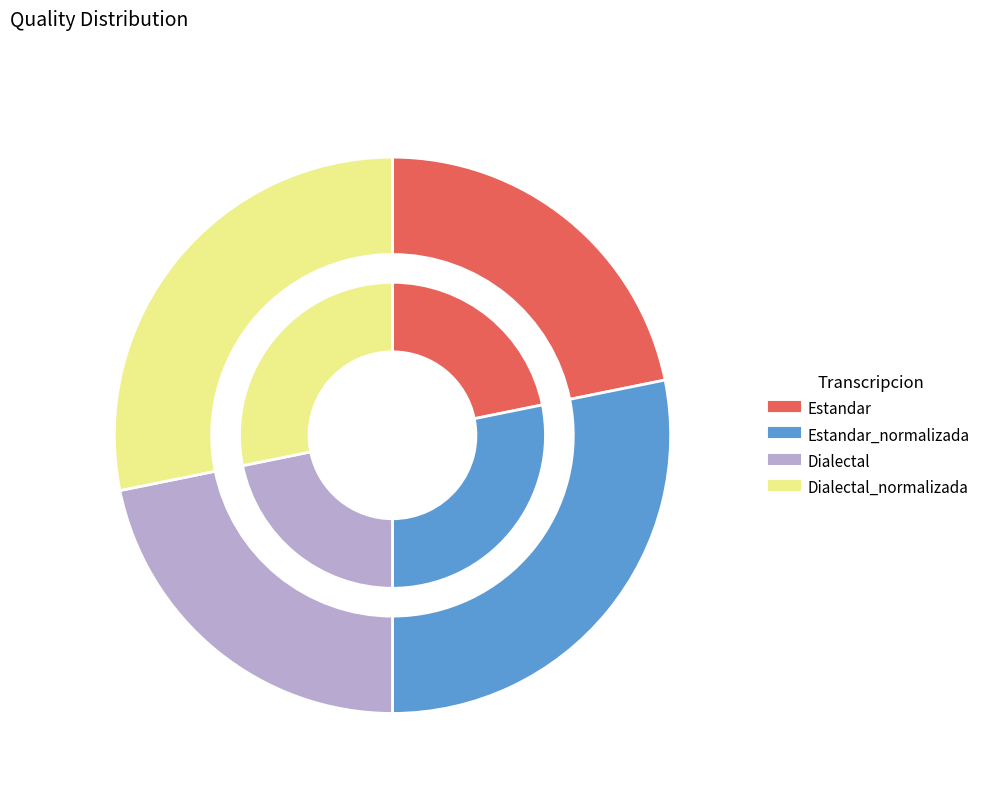

Does Estandar_normalizada represent more than half of the total?

No